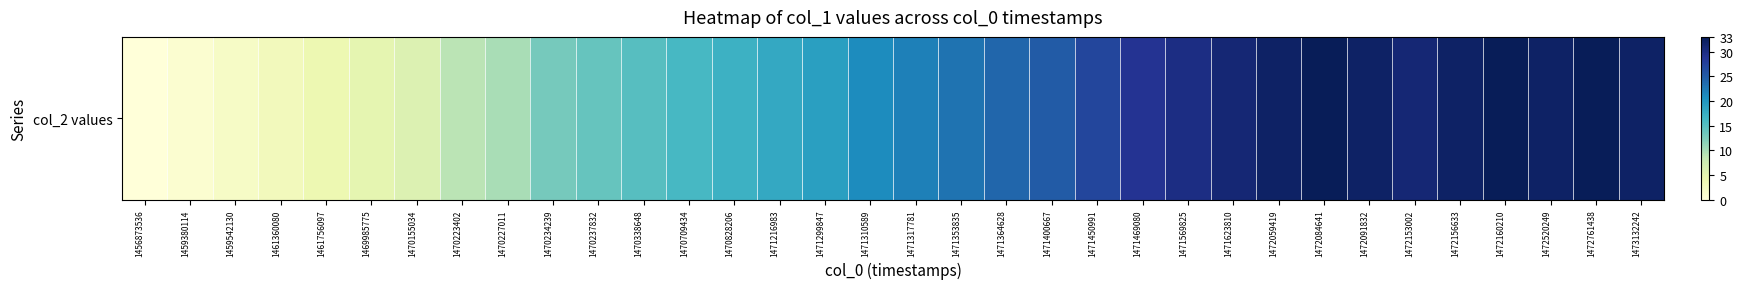

True or false: the data shows 33 at 1472084641.

True